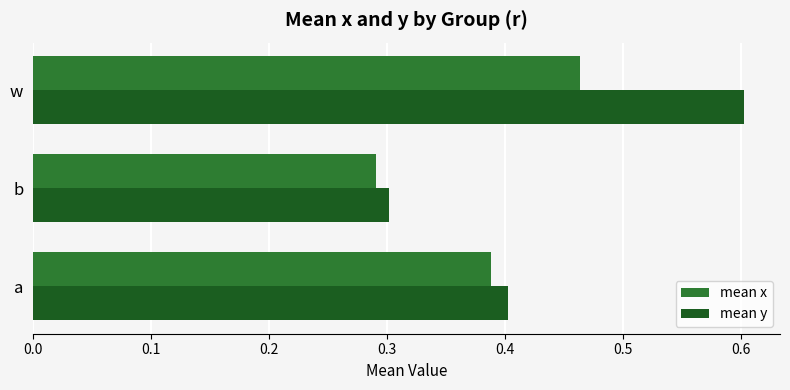

Which series has the largest total across all categories?

mean y